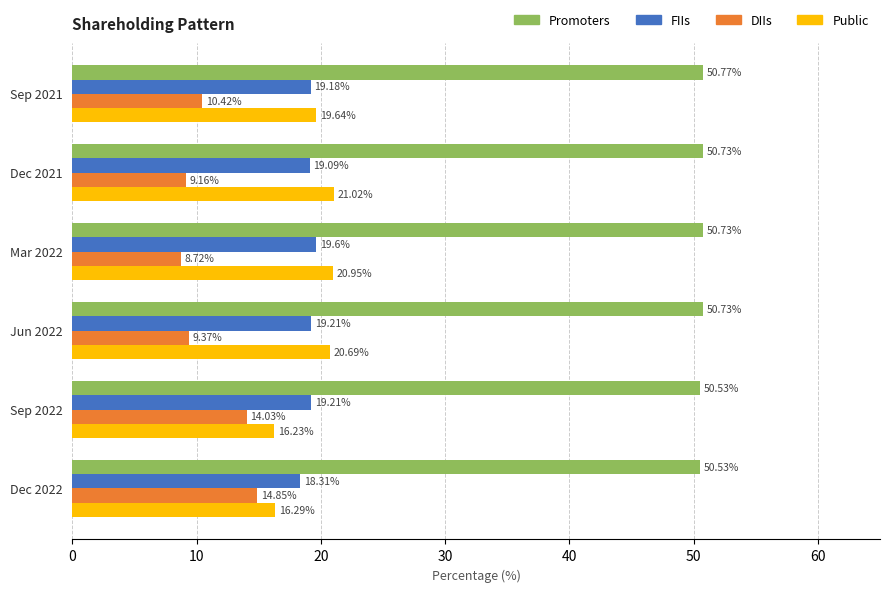

What is the smallest value displayed?

8.7